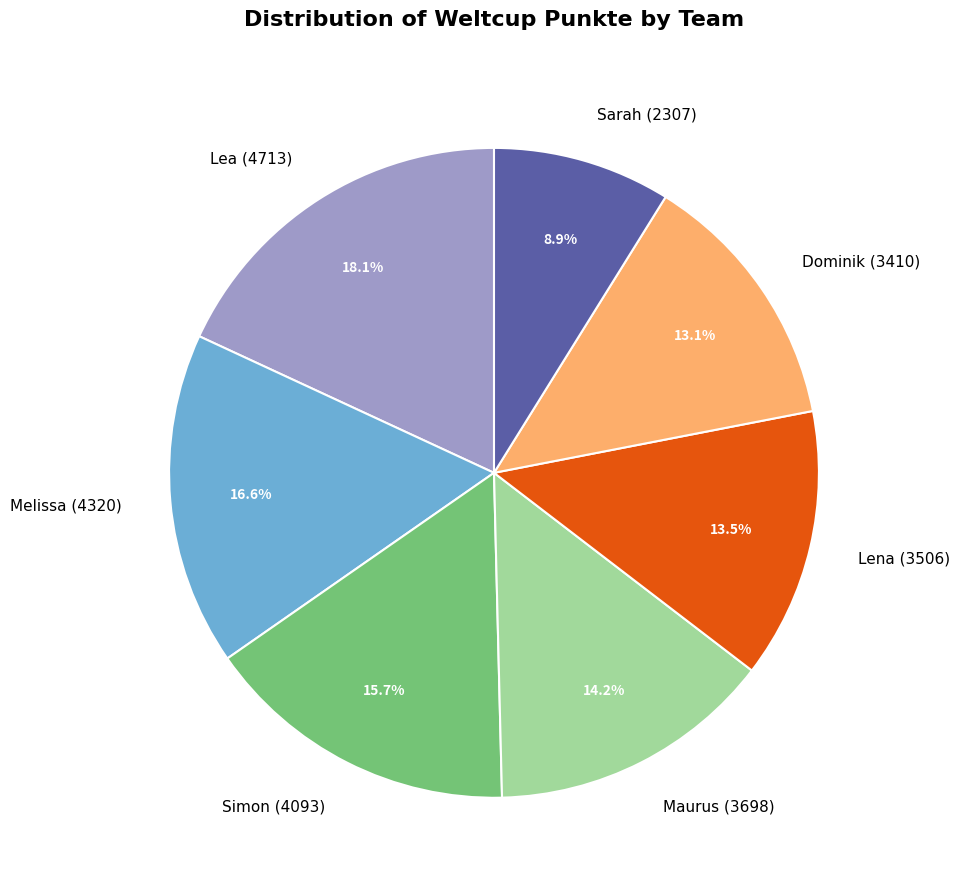

Do Lea and Simon together represent more than half of the pie?

No